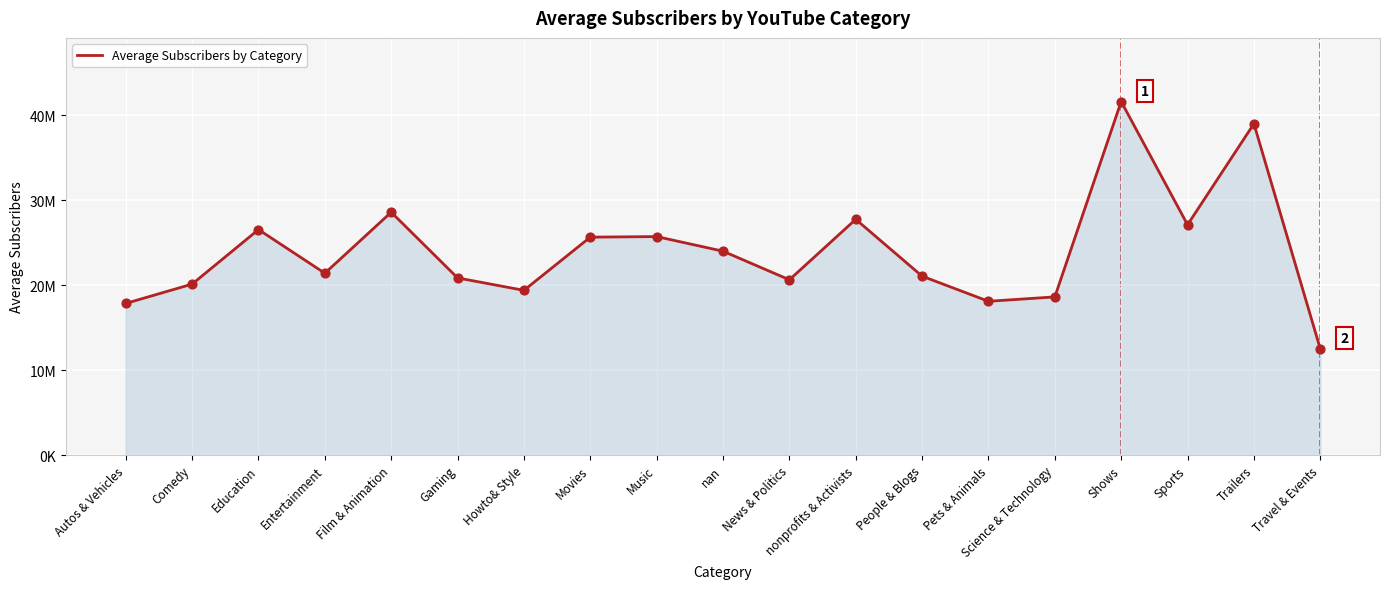

Which has a higher value, Comedy or Sports?

Sports